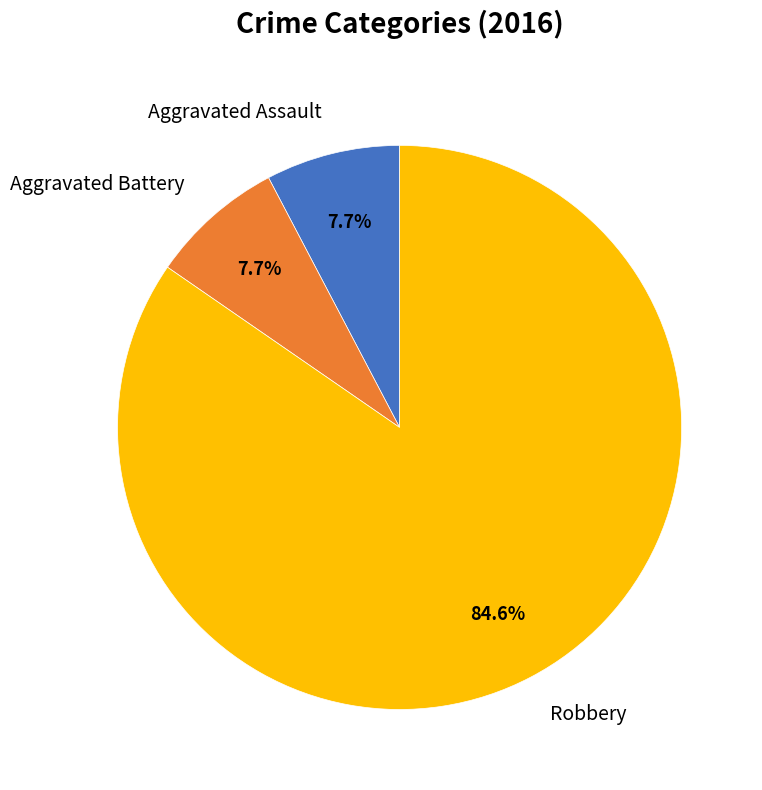

The Aggravated Assault slice represents 8% of the pie. True or false?

True